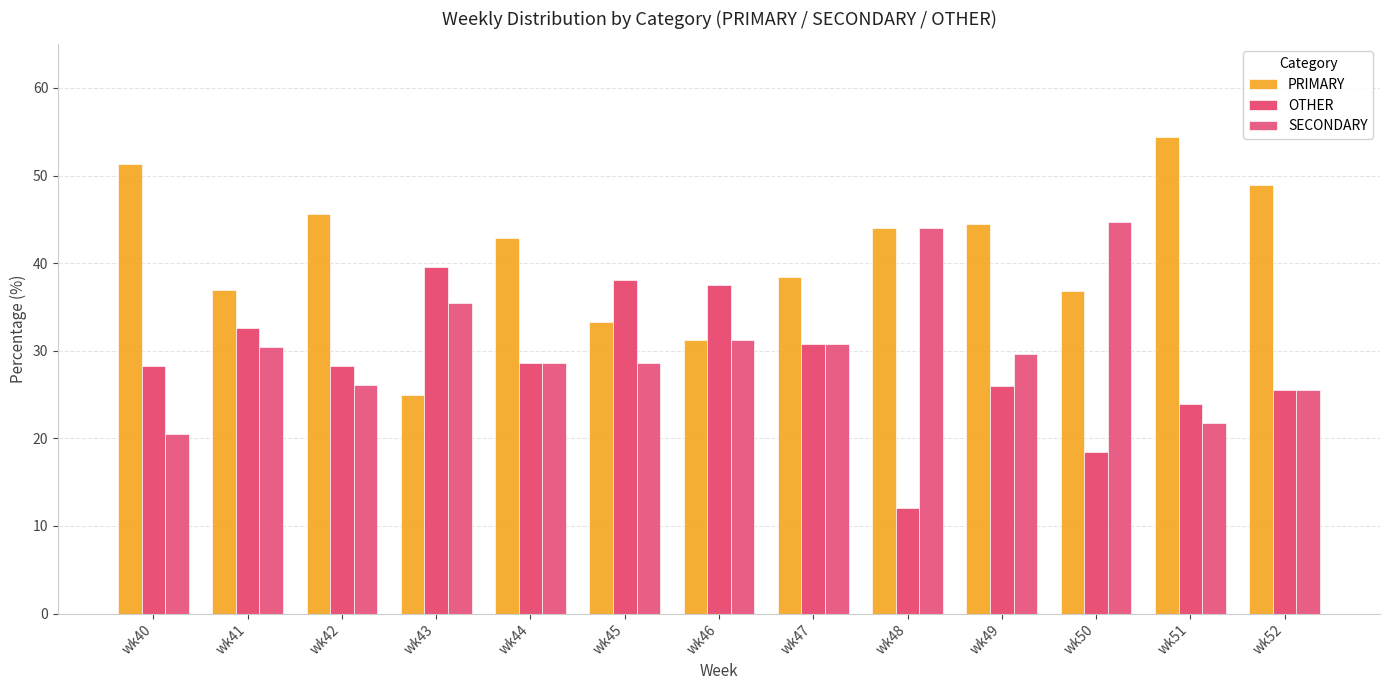

The value of SECONDARY at wk45 is 28.6. True or false?

True